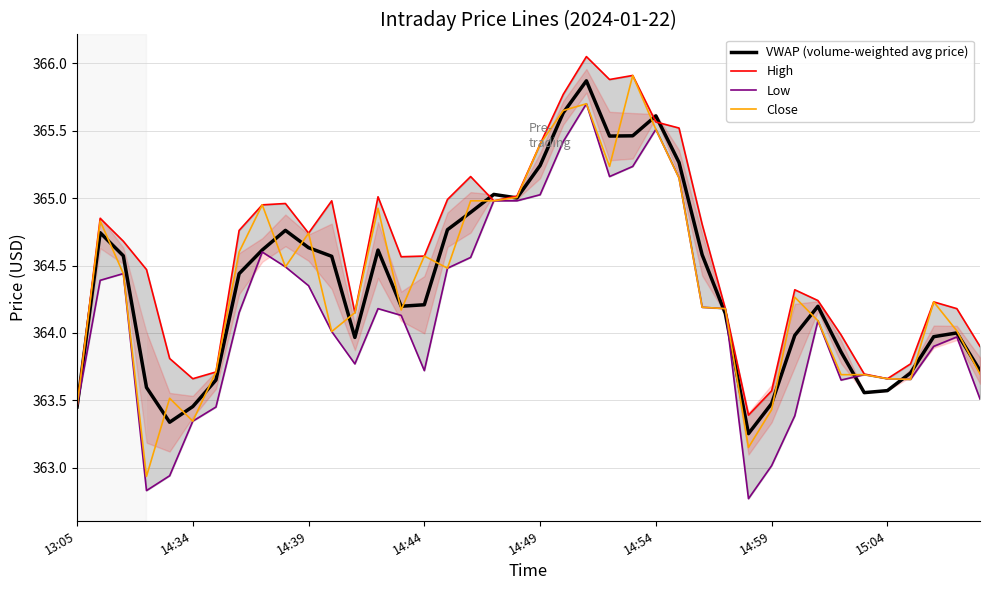

The value of Close at 15:04 is 248.1. True or false?

False